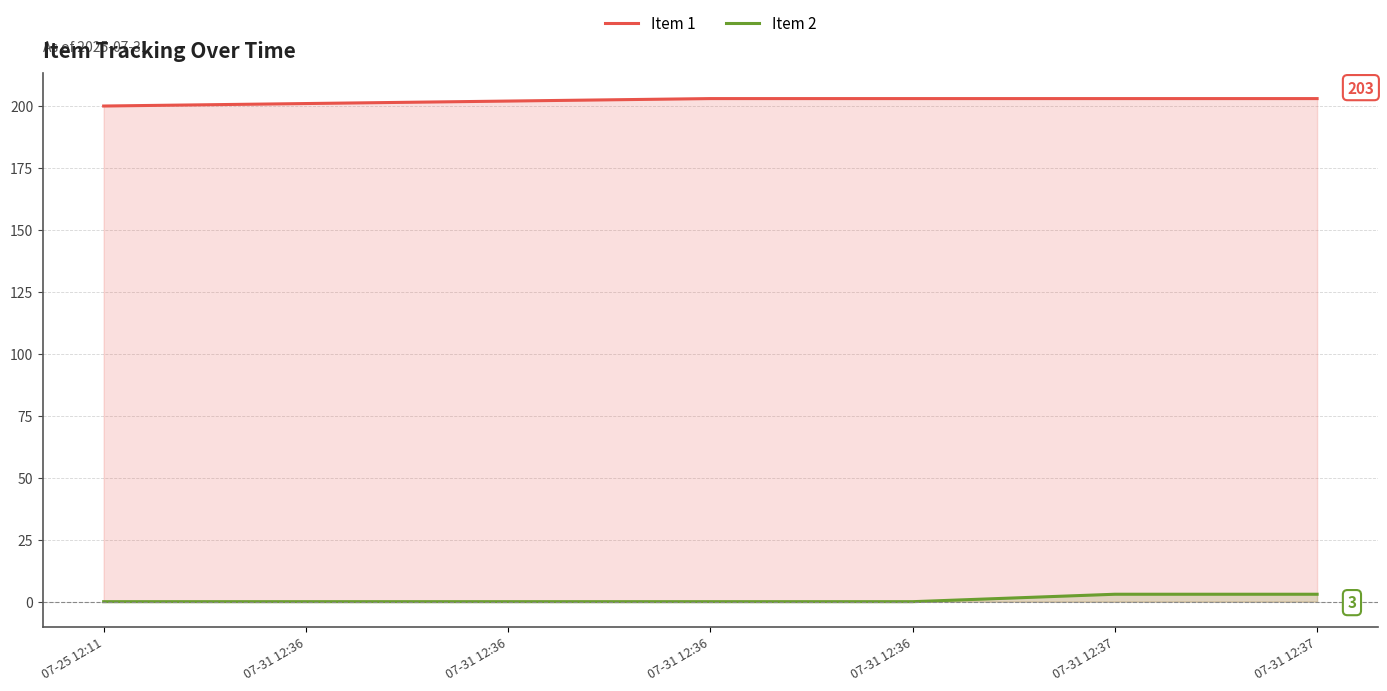

The value of Item 1 at 07-31 12:36 is 202. True or false?

True